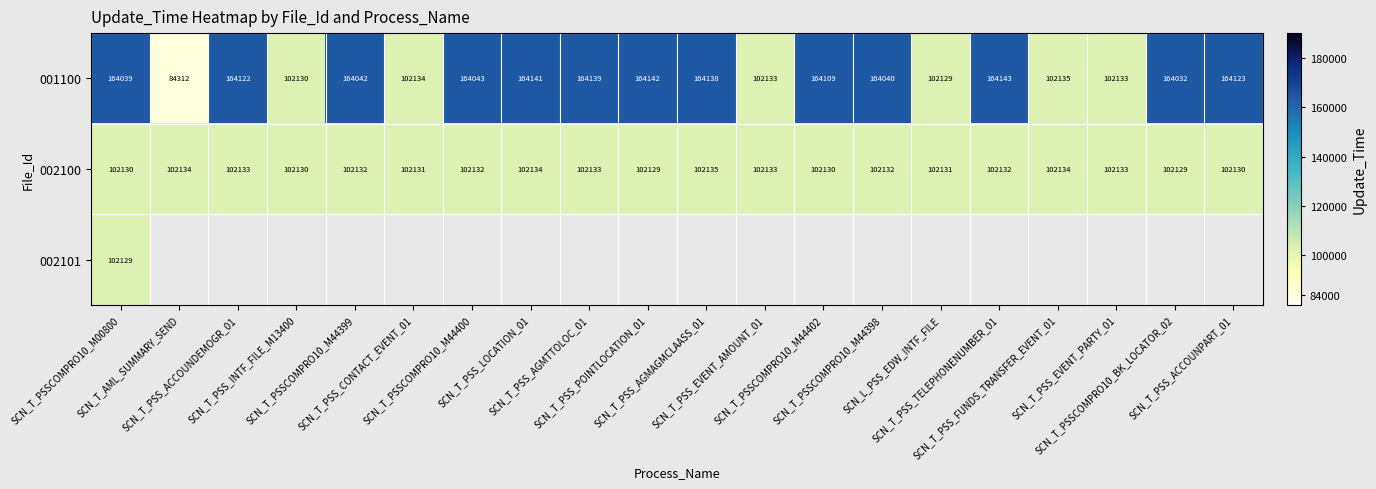

Where is 001100 nearest to the value 124227?

SCN_T_PSS_FUNDS_TRANSFER_EVENT_01